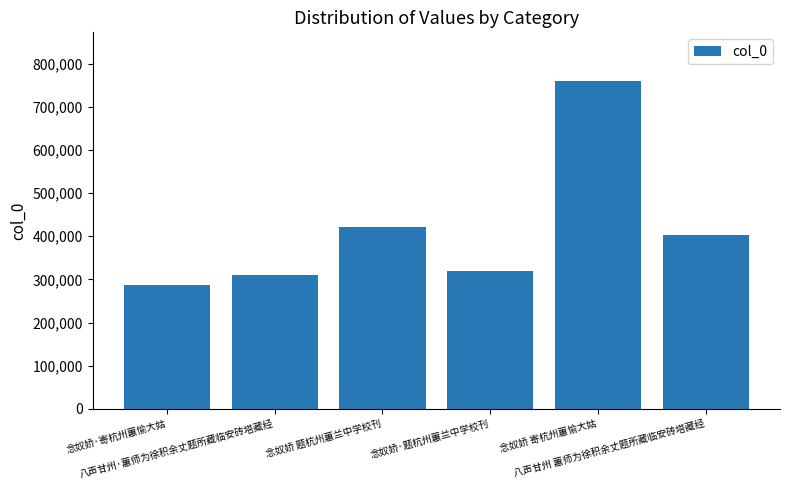

The chart shows a value of 421252 at 念奴娇 题杭州蕙兰中学校刊. True or false?

True